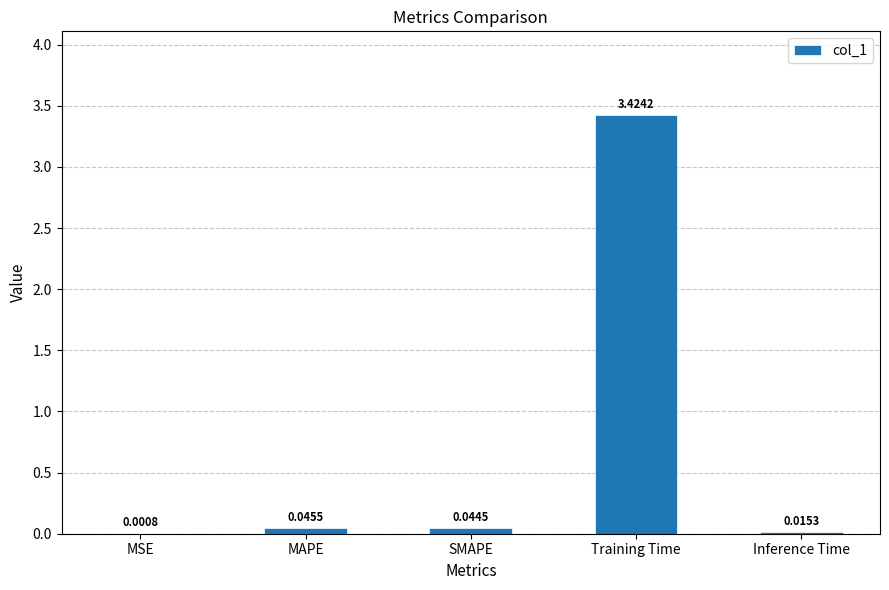

At which category does the chart reach its peak across all series?

Training Time